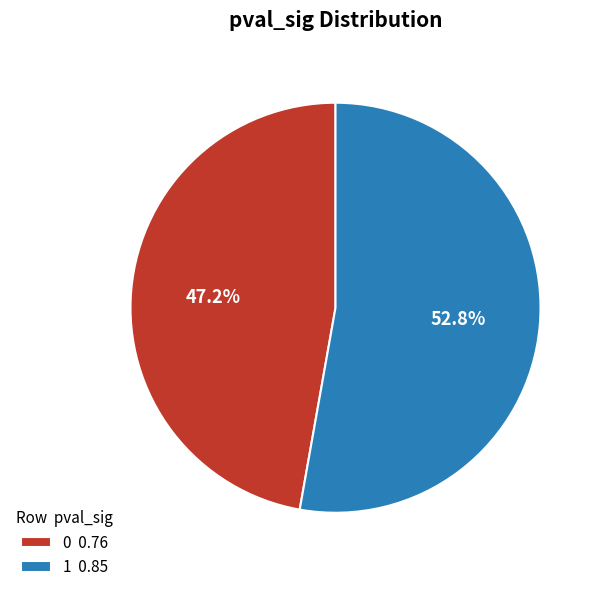

Rank the categories by value from lowest to highest.

0, 1